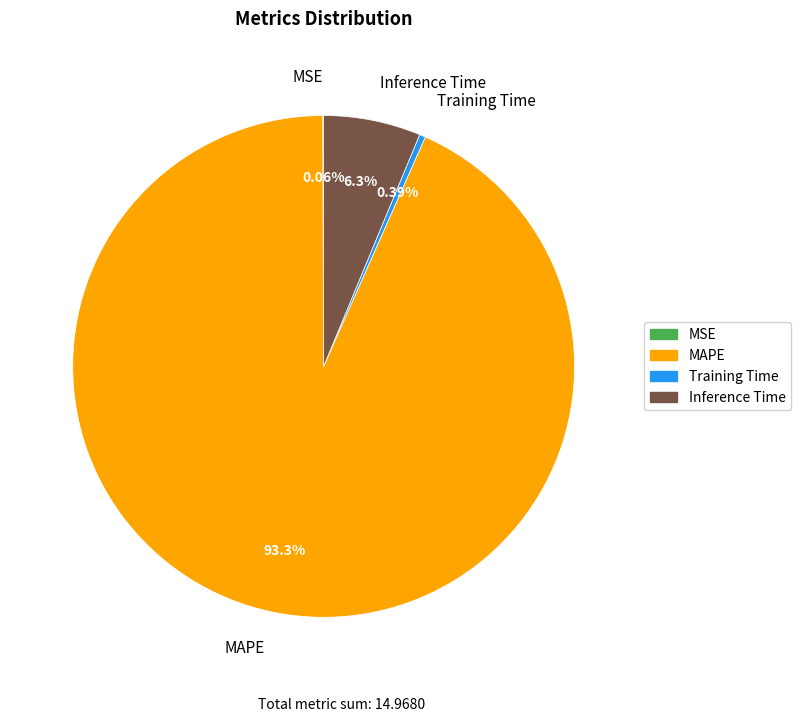

To the nearest percent, what is the difference between the largest and smallest slice percentages?

93%